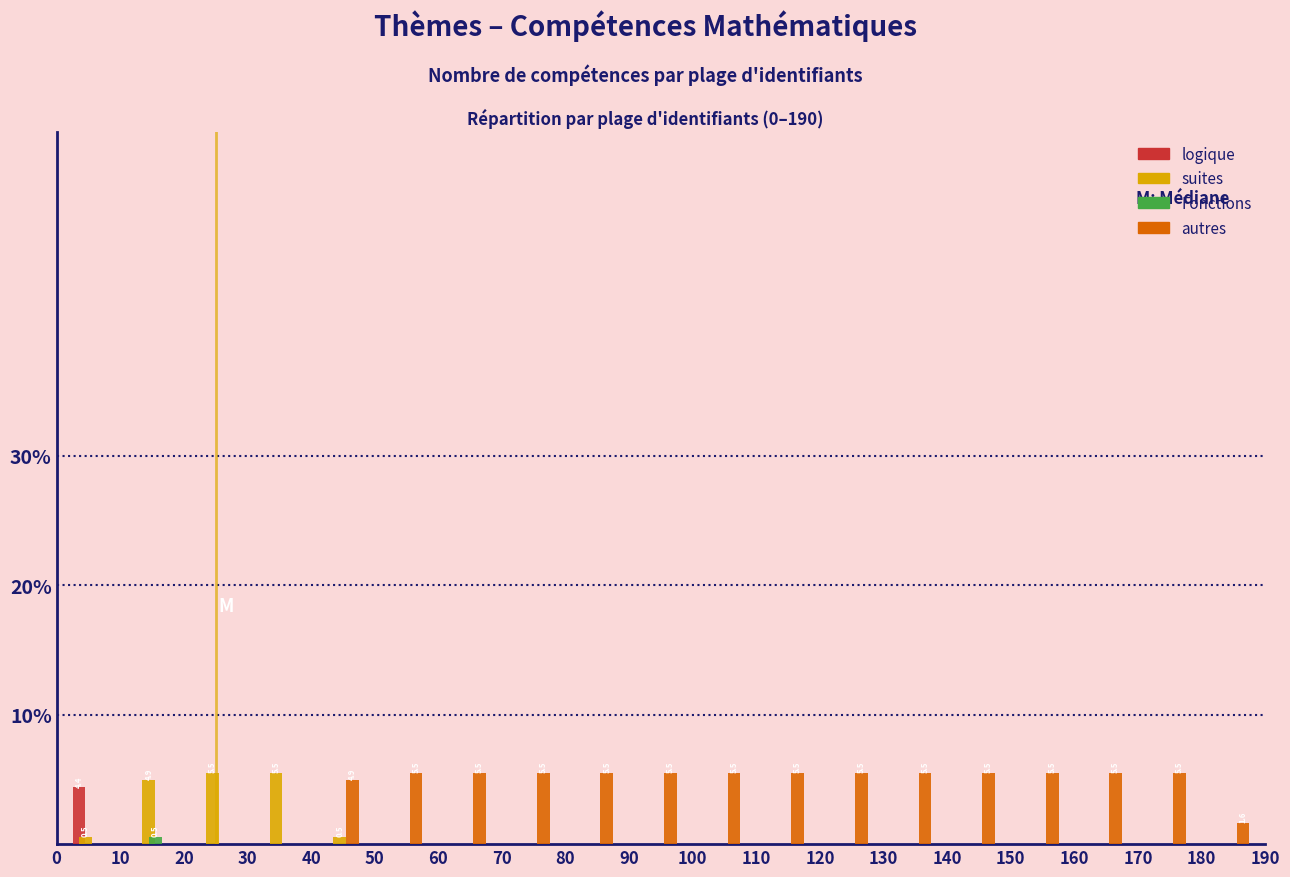

In the logique series, which range on the x-axis has the tallest bar?

0 to 10